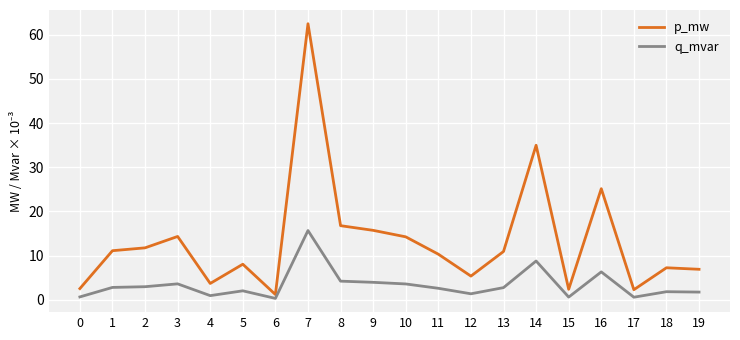

What is the greatest value displayed?

62.5